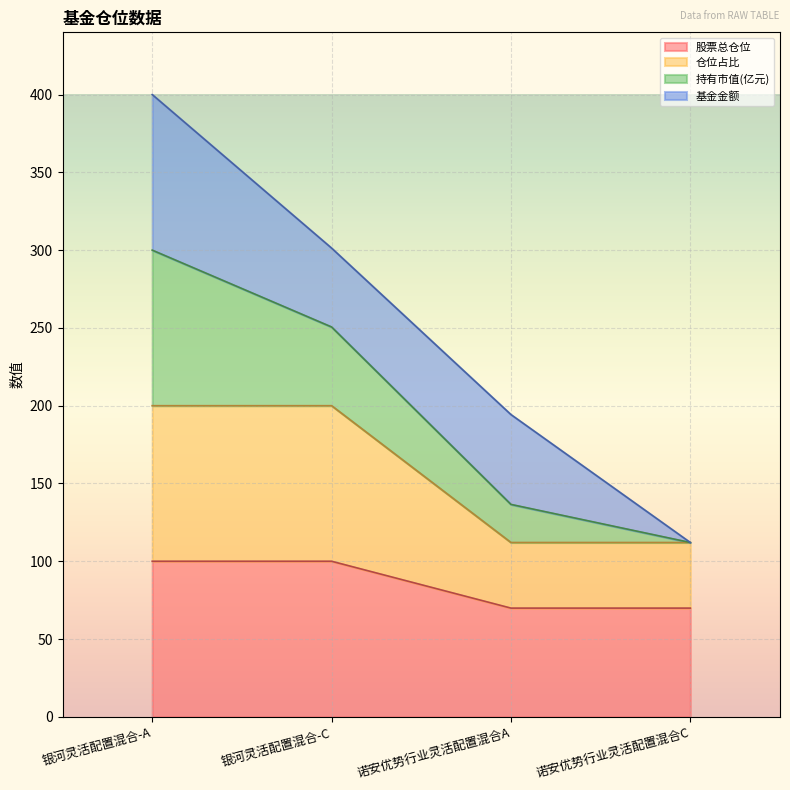

True or false: 股票总仓位 has a value of 100.0 at 银河灵活配置混合-A.

True